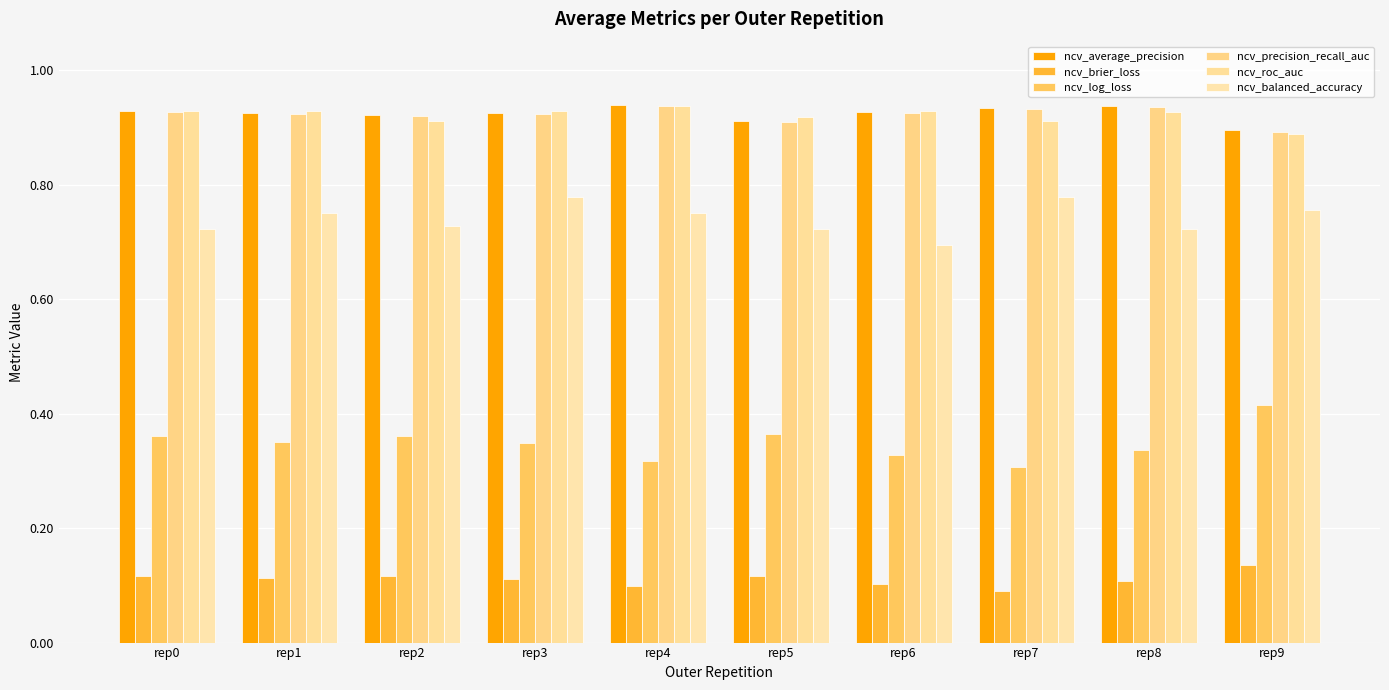

What is the difference between the maximum and second lowest values in the ncv_balanced_accuracy series?

0.1